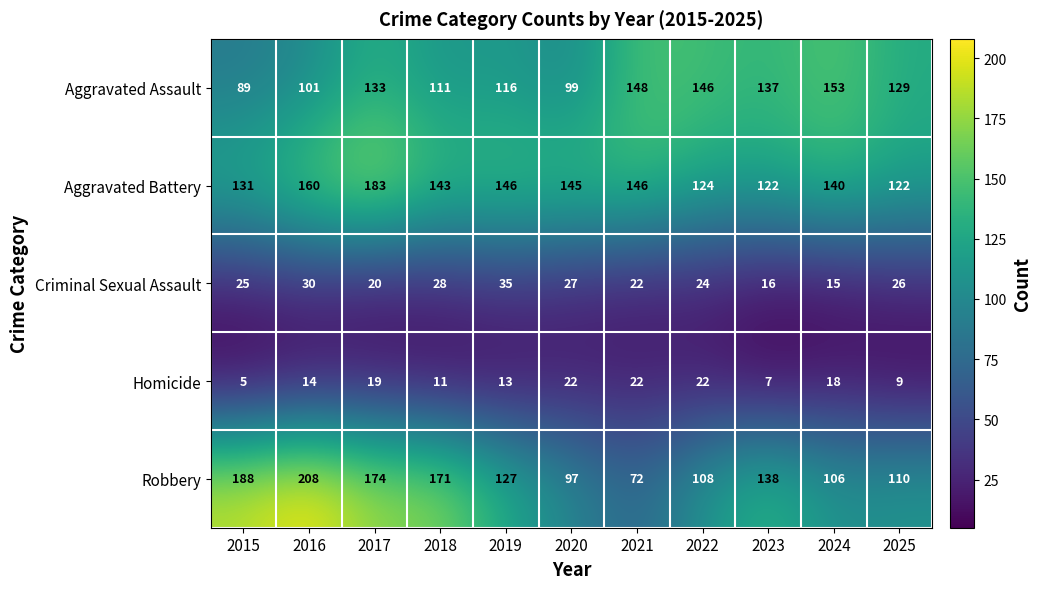

The Aggravated Battery series shows 195 at 2022. True or false?

False